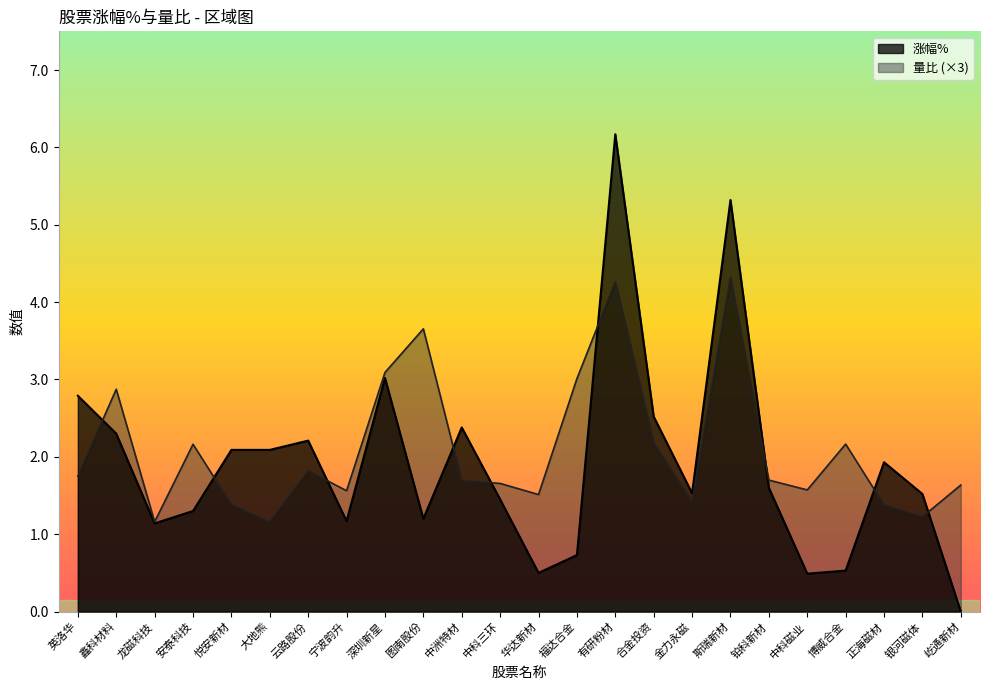

Which series has the largest total across all categories?

量比 (×3)